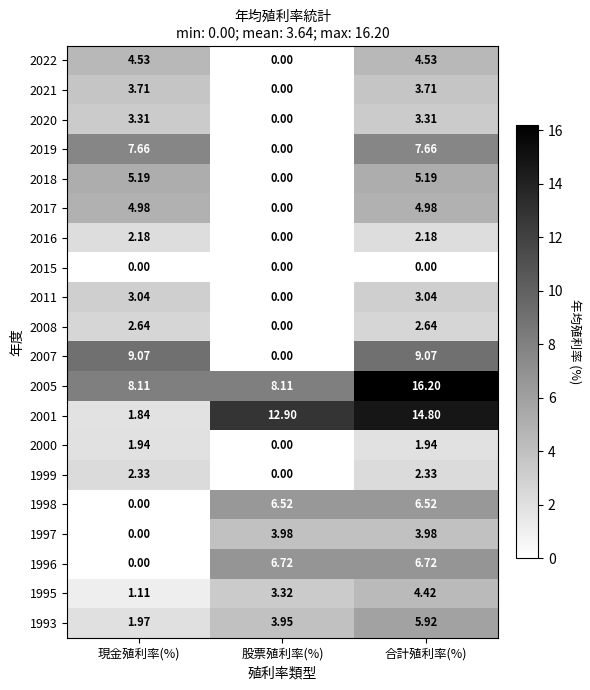

Which category has the highest value across all series?

合計殖利率(%)